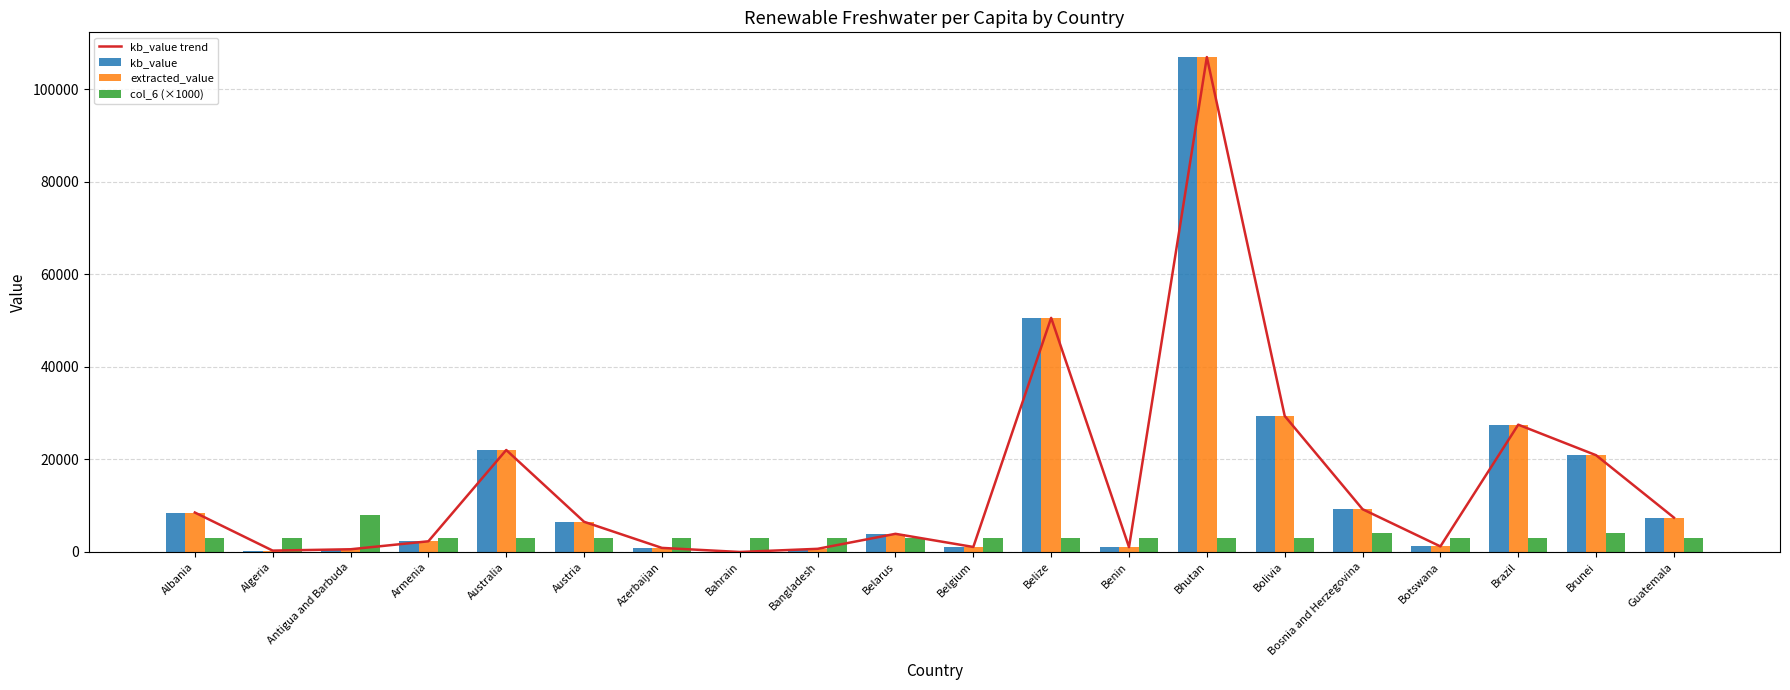

Between Armenia and Belarus, which is larger?

Belarus